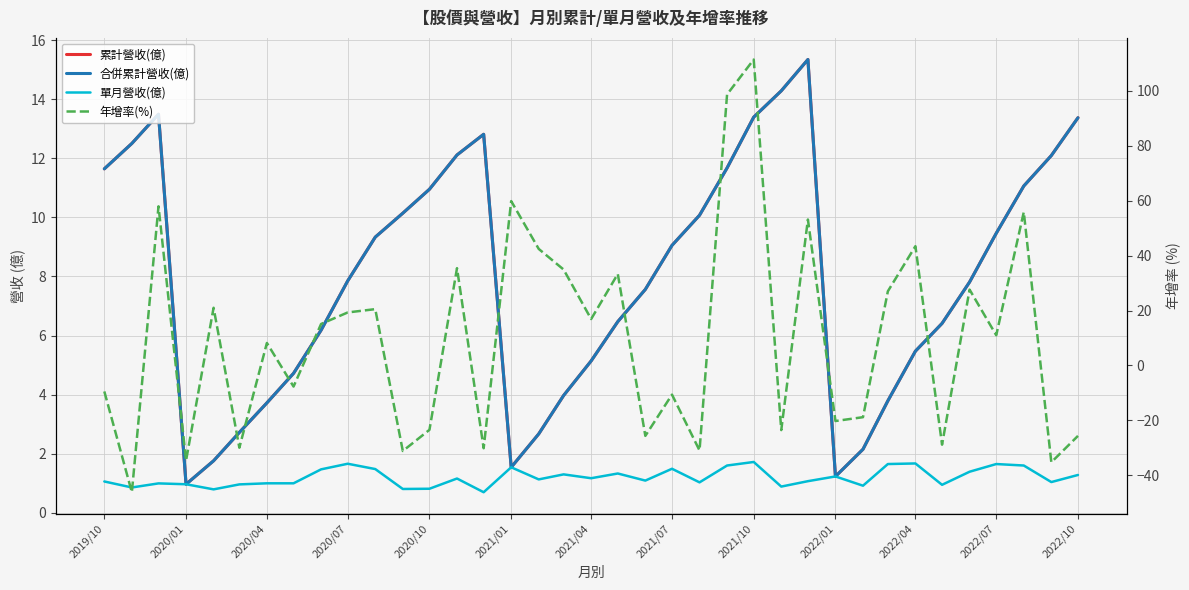

True or false: 累計營收(億) has more than 0 interior local peaks.

True